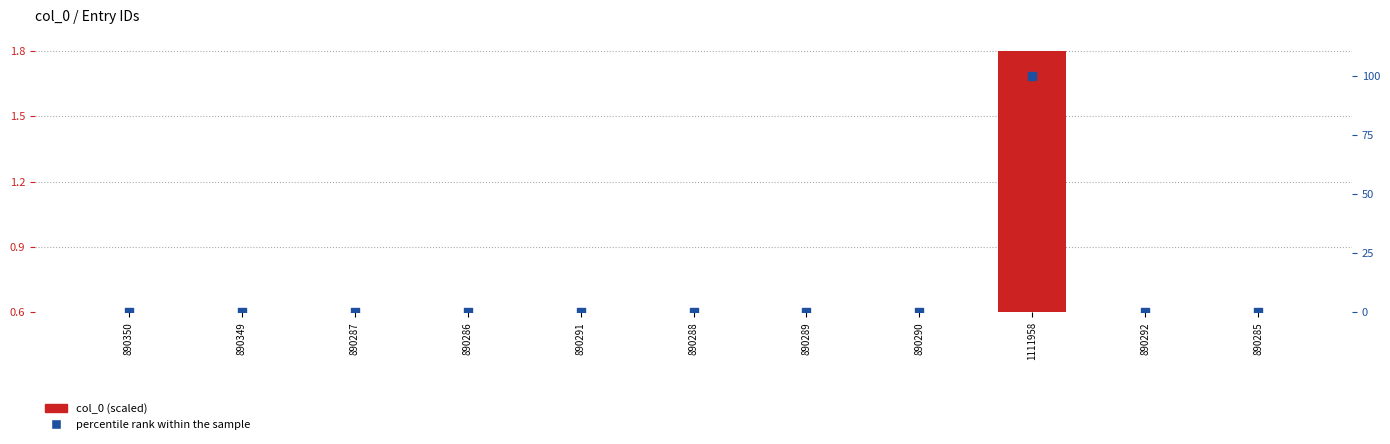

What are all the series names shown in the legend?

col_0 (scaled), percentile rank within the sample